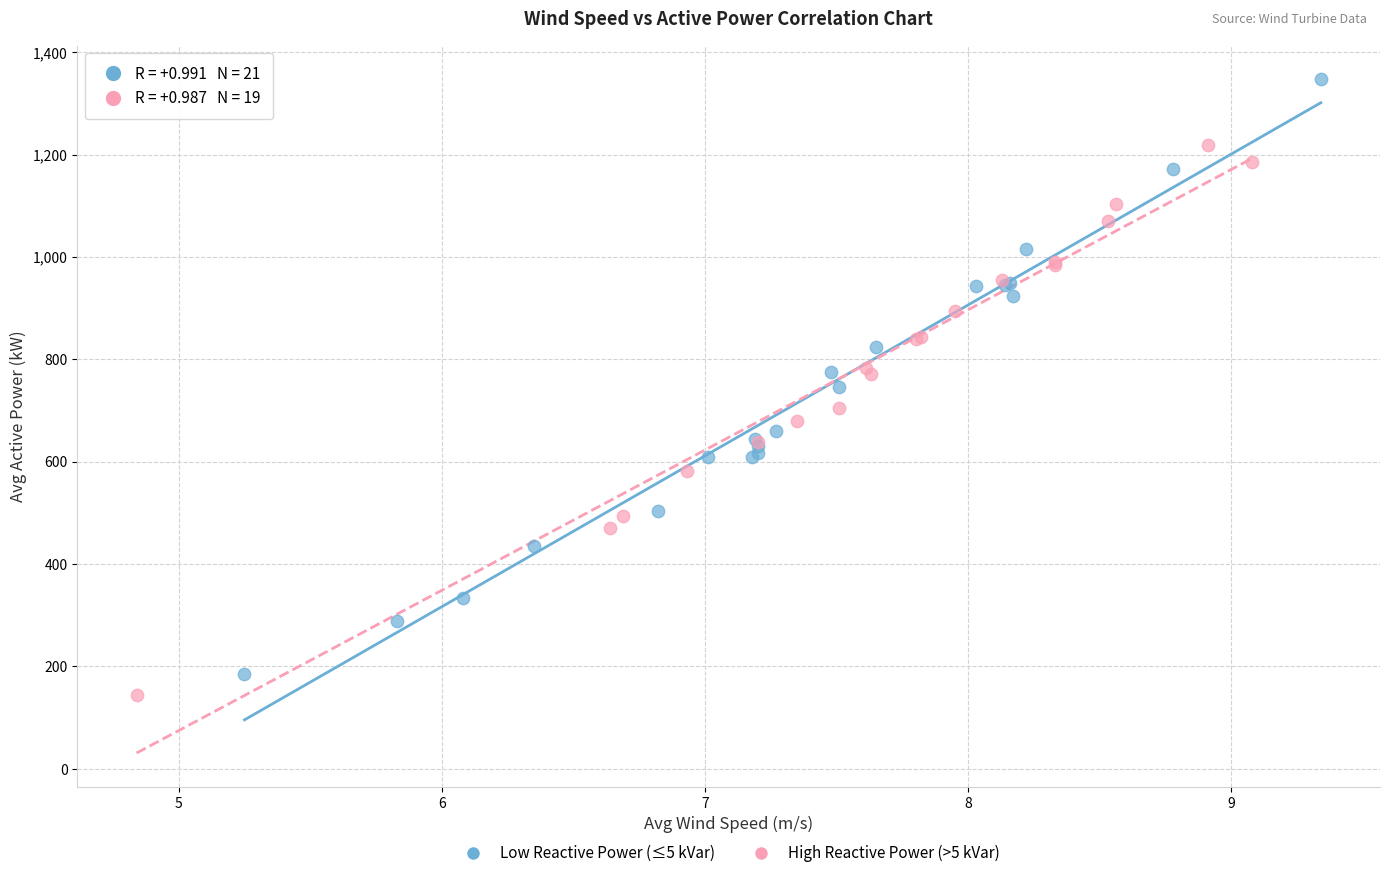

Which series has the widest spread of Y values?

Low Reactive Power (≤5 kVar)